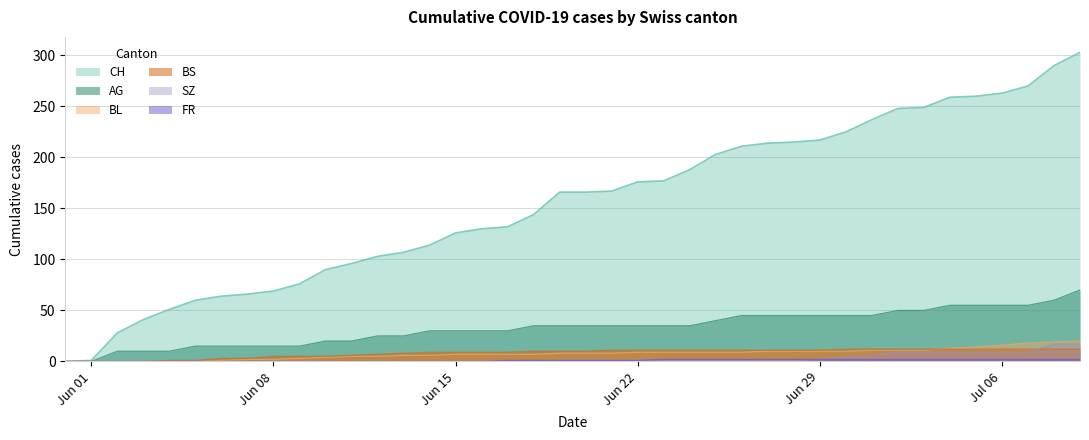

Which series has the largest range (max minus min)?

CH